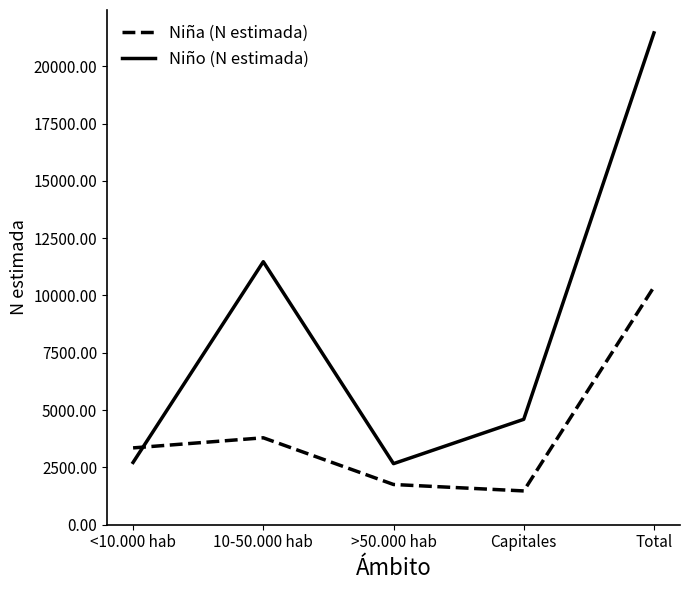

Which series changed the most between 10-50.000 hab and Capitales?

Niño (N estimada)